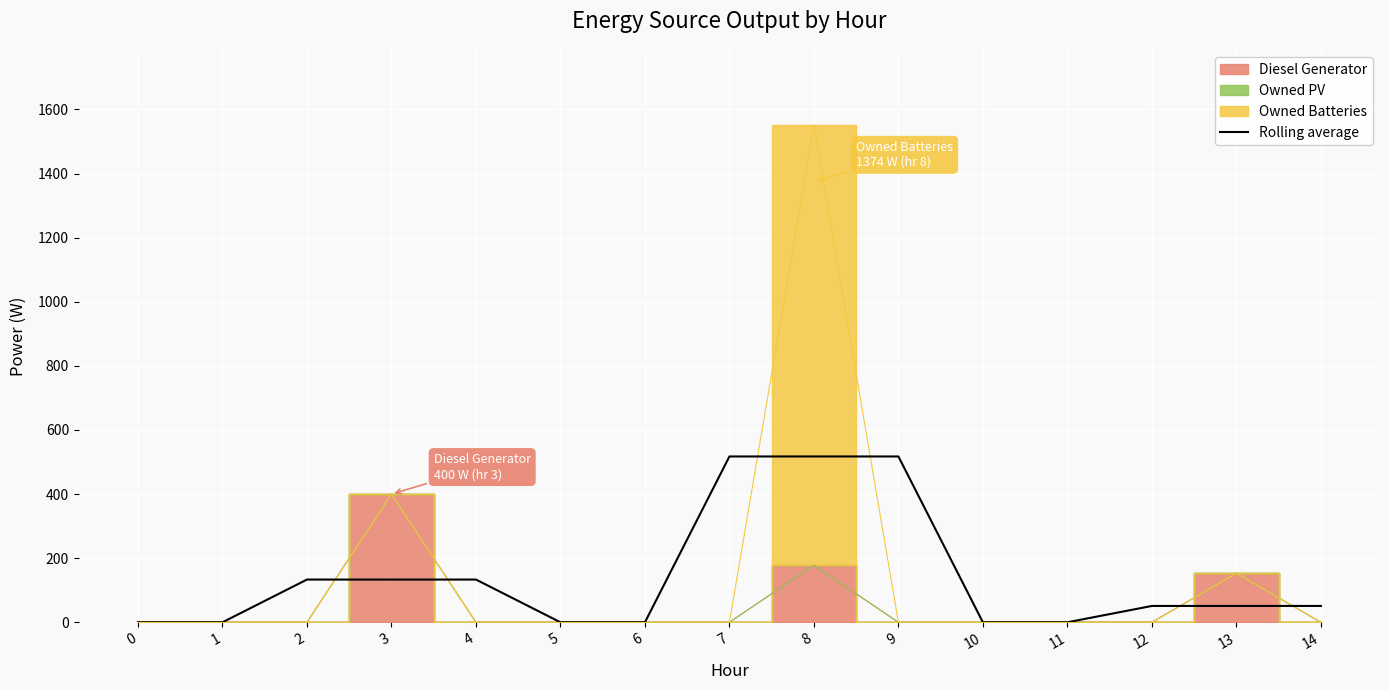

Reading left to right, what are all the values shown in this chart?

0=0.0	1=0.0	2=133.3	3=133.3	4=133.3	5=0.0	6=0.0	7=517.3	8=517.3	9=517.3	10=0.0	11=0.0	12=51.0	13=51.0	14=51.0